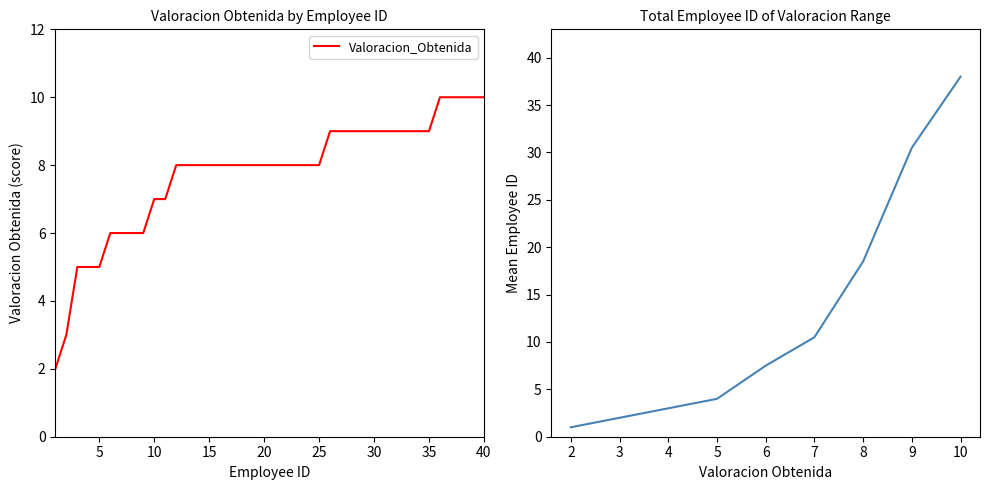

Reading left to right, list all the values displayed in this chart.

2	3	5	5	5	6	6	6	6	7	7	8	8	8	8	8	8	8	8	8	8	8	8	8	8	9	9	9	9	9	9	9	9	9	9	10	10	10	10	10